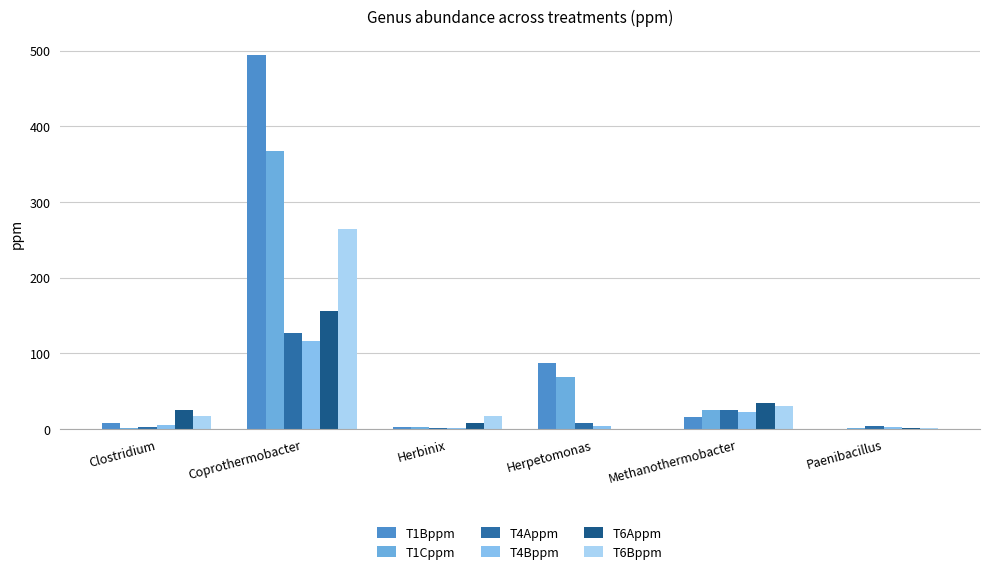

How many values in the T4Appm series exceed 7?

3